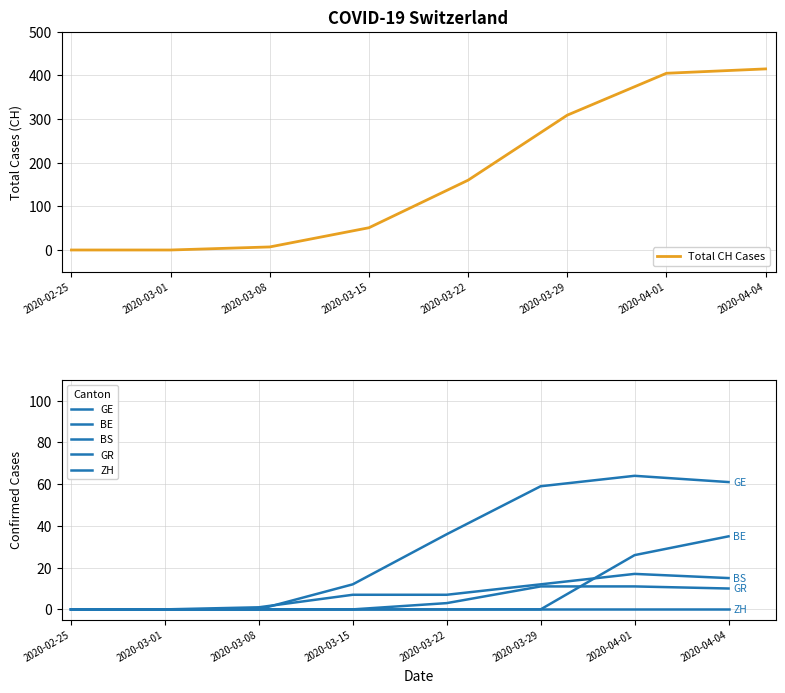

The GE series shows 59 at 2020-03-29. True or false?

True